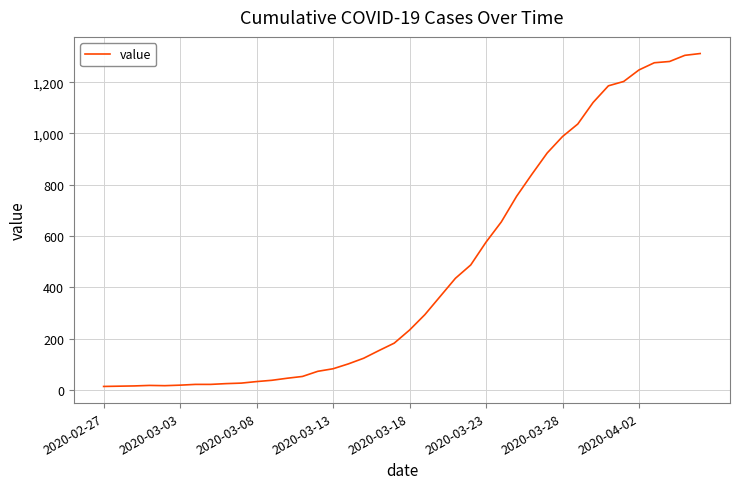

What is the maximum value shown in the chart?

1312